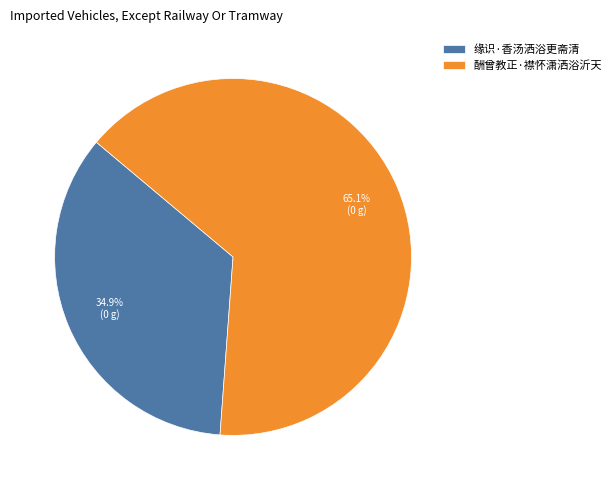

Count the number of slices in the pie.

2